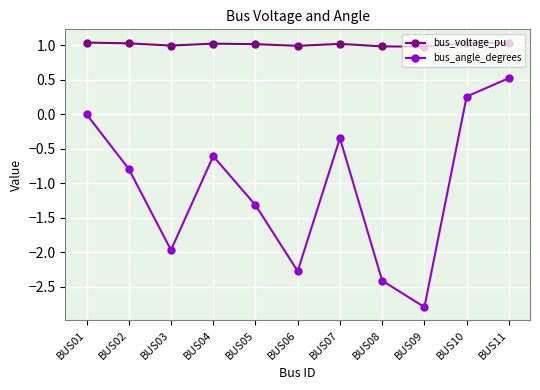

Where is the first local maximum for bus_angle_degrees?

BUS04